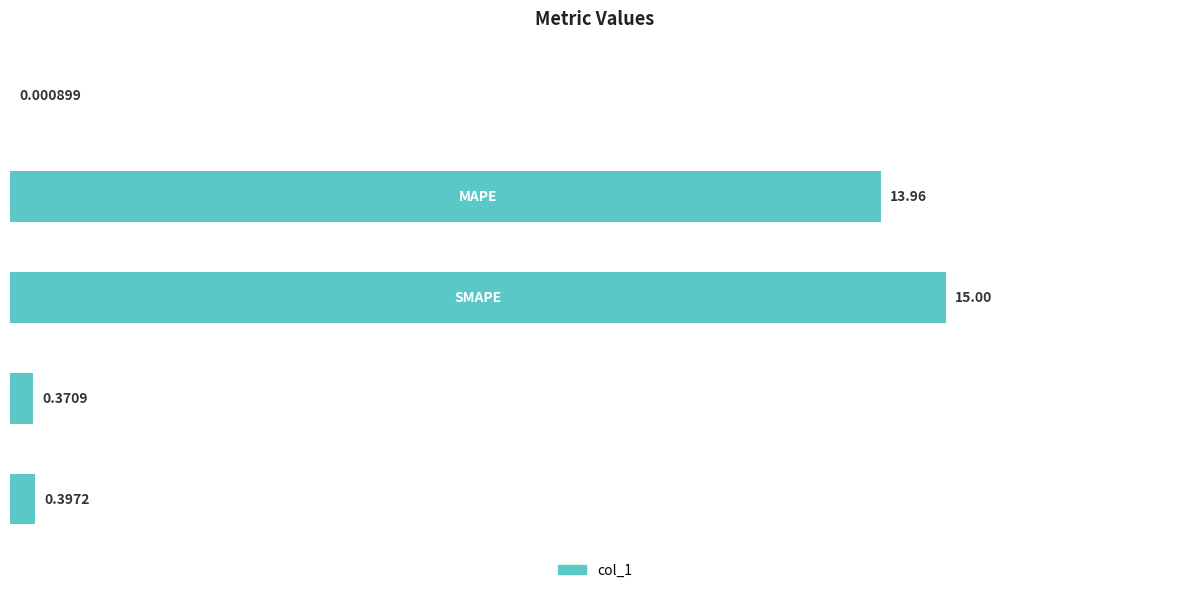

What is the sum of all values?

29.7